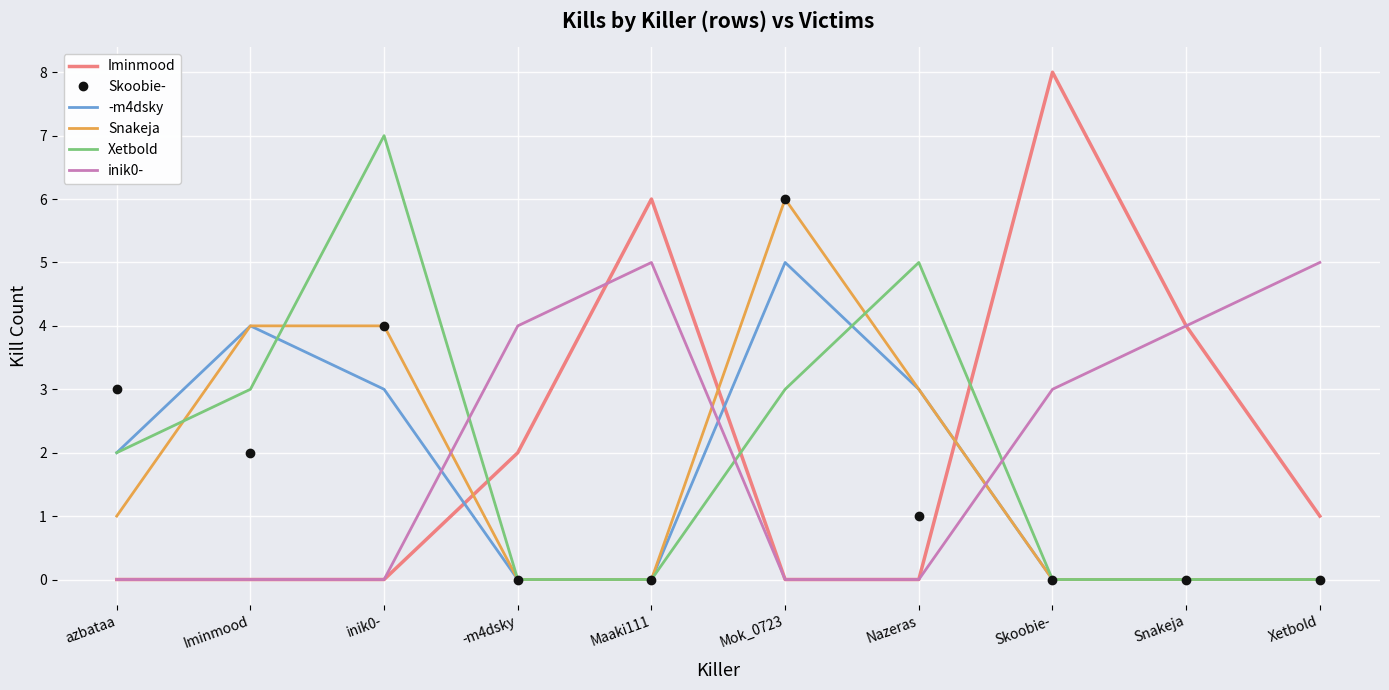

After their last crossing, which series has the higher values: inik0- or Xetbold?

inik0-